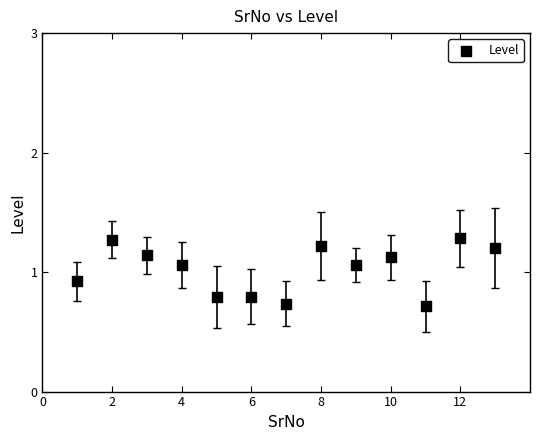

What is the range of X values (max minus min)?

12.0